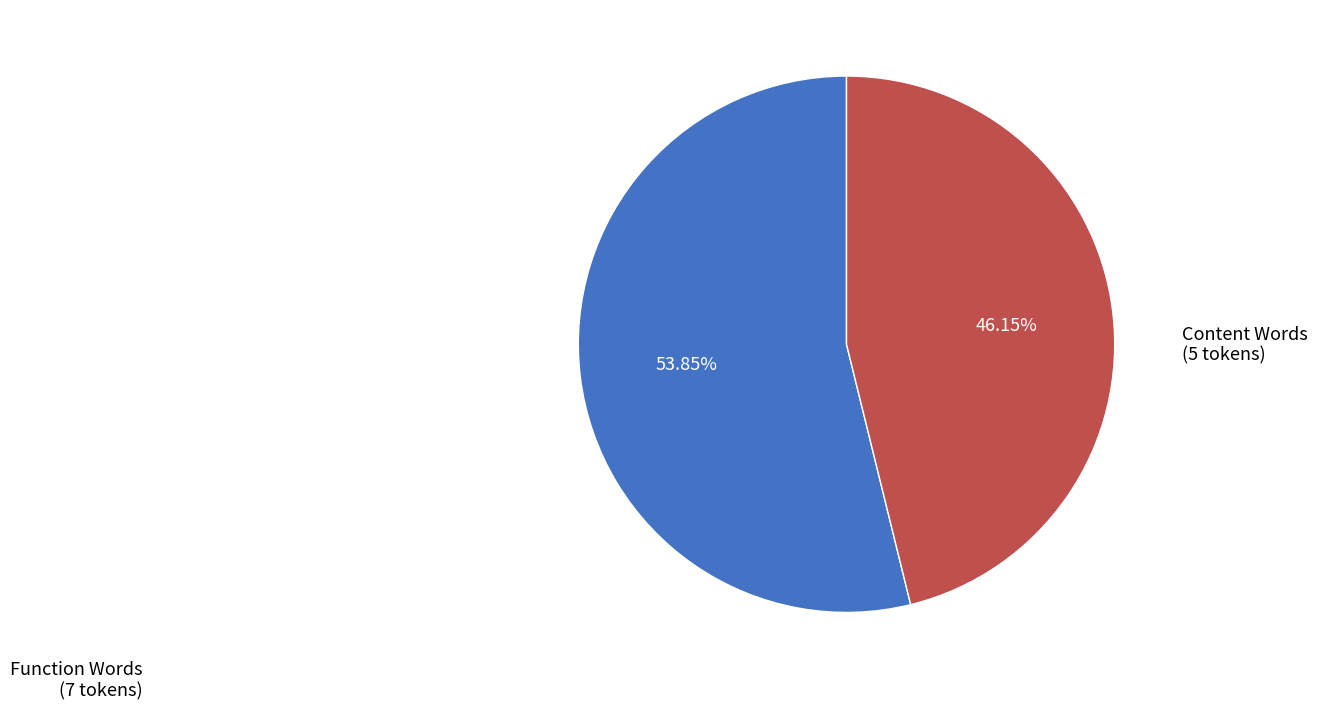

Between Function Words (7 tokens) and Content Words (5 tokens), which is larger?

Function Words (7 tokens)